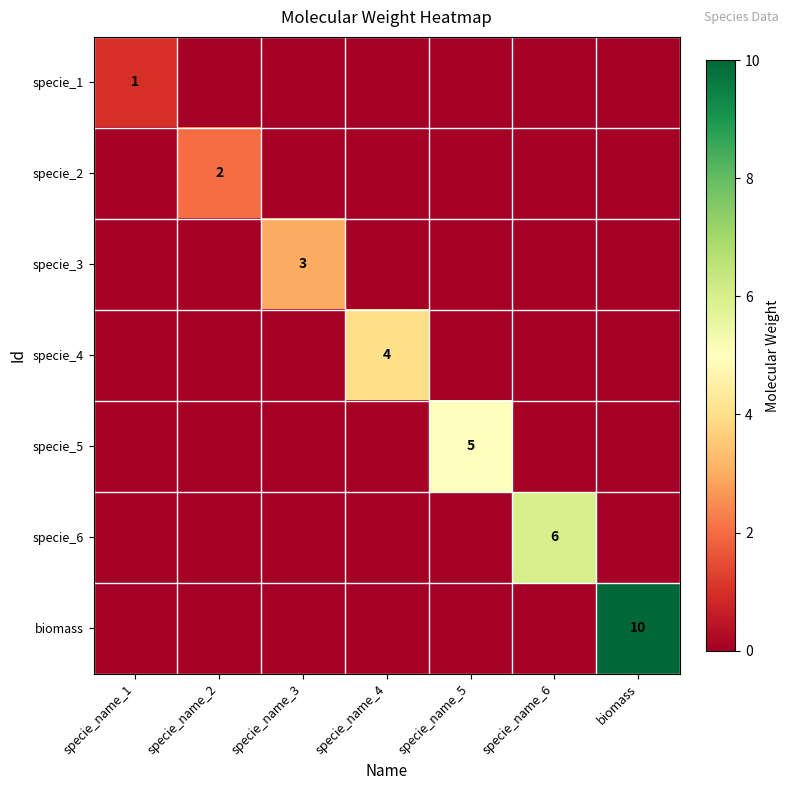

Is it true that specie_6 equals 4 at specie_name_6?

False